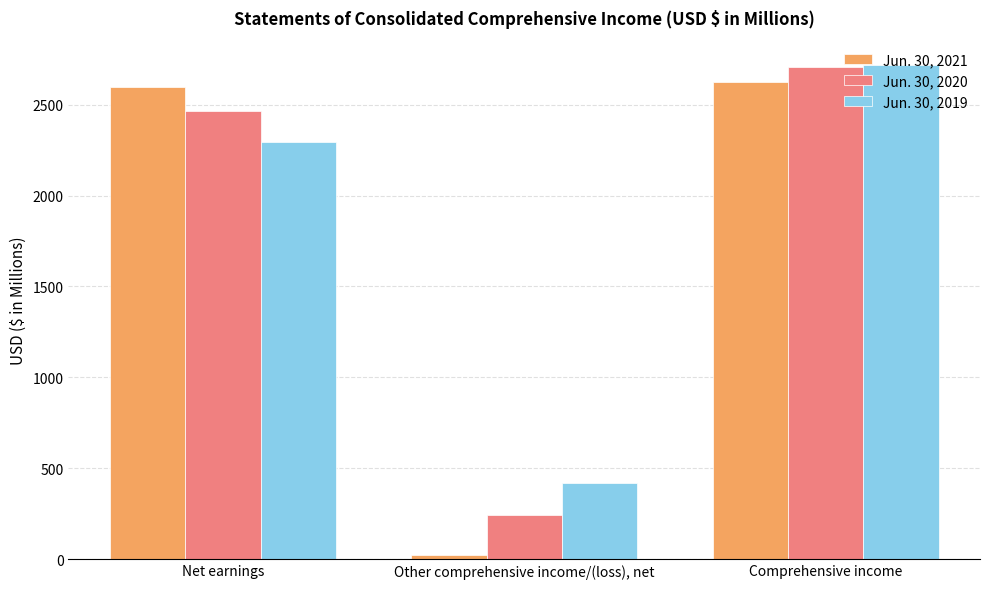

What is the total value across all series at Net earnings?

7357.8